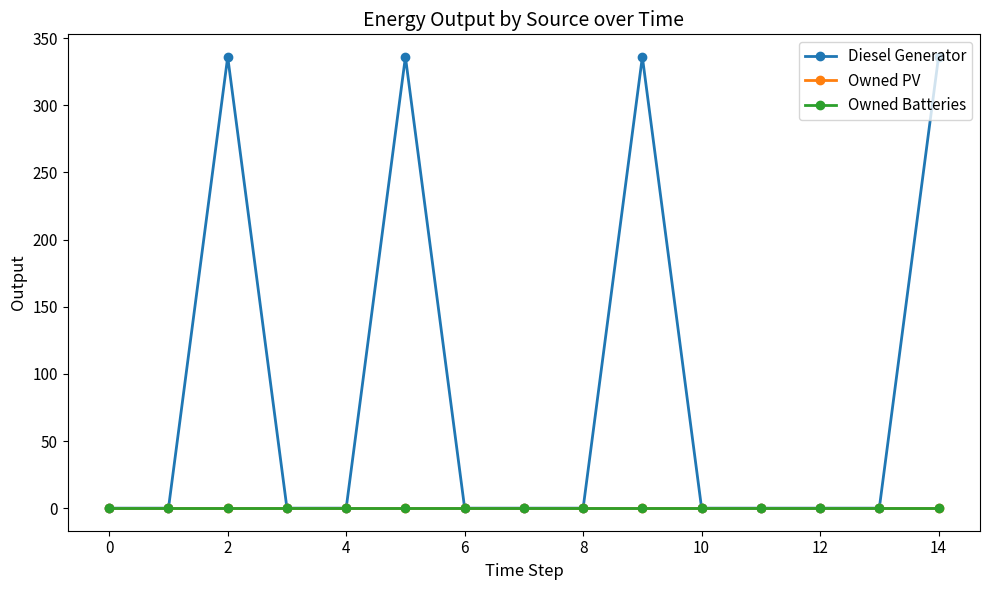

At how many categories does at least one series exceed 37?

4